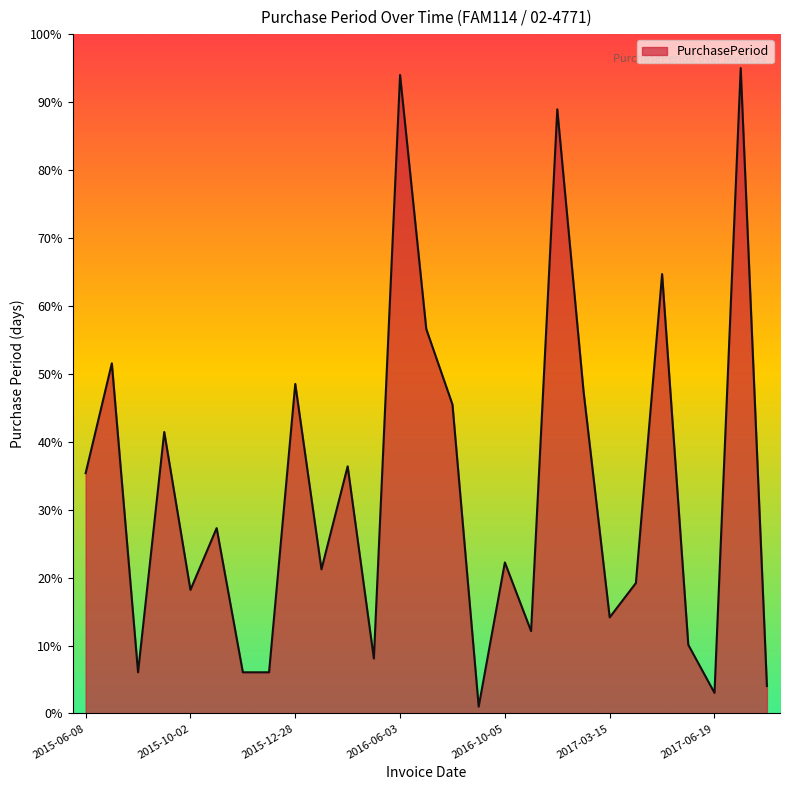

What is the difference between the maximum and minimum values?

94.0